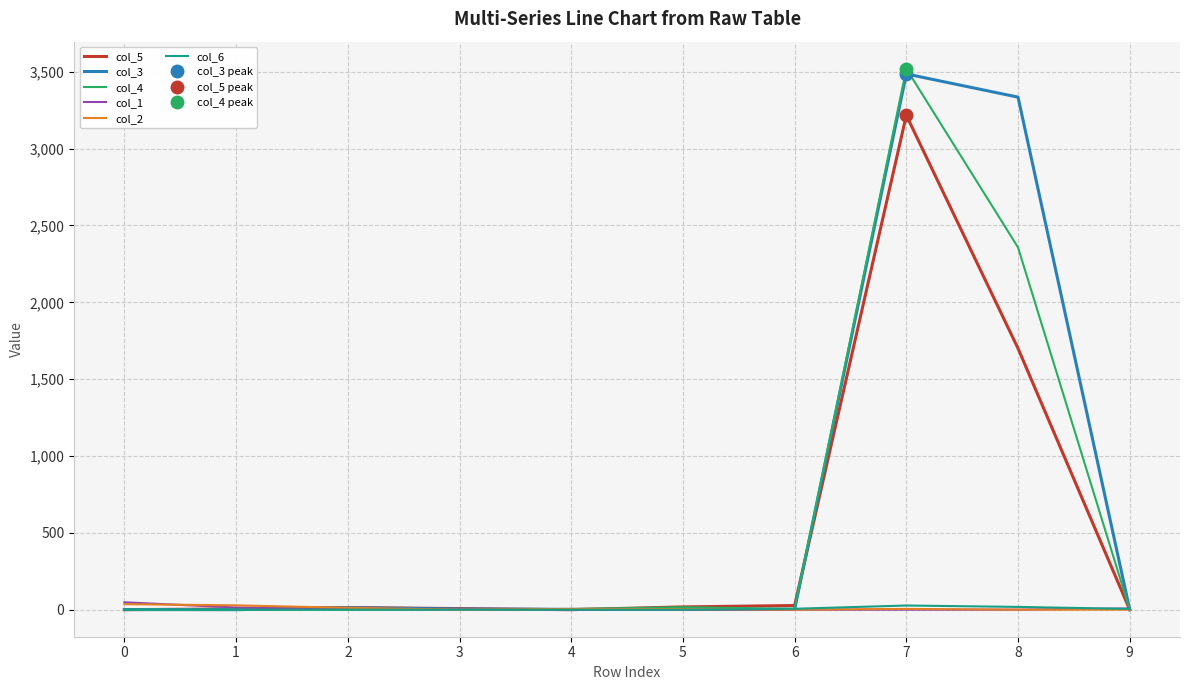

What is the value of the col_3 point at the 8th from the left?

3486